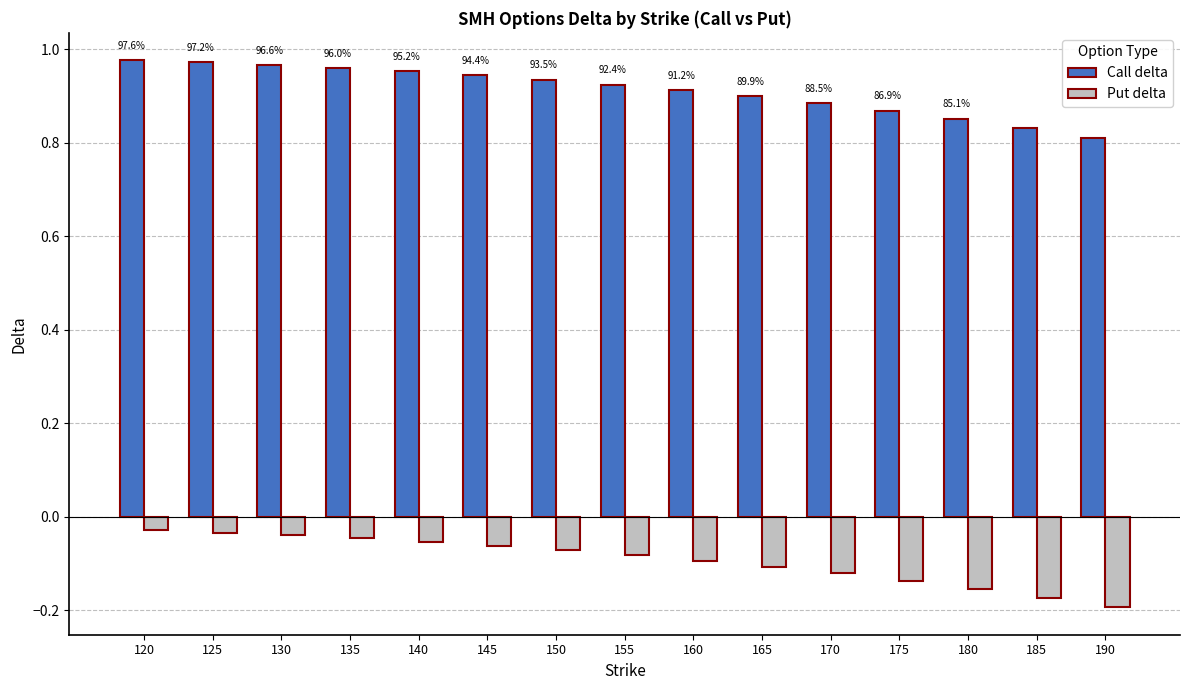

Which series has the largest range (max minus min)?

Call delta